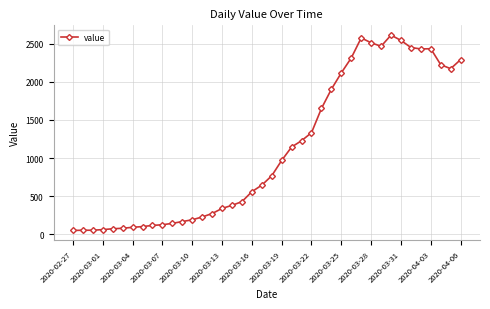

What is the maximum value shown in the chart?

2615